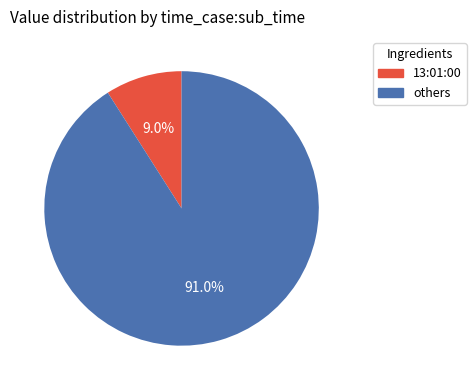

Is there any slice that represents more than half of the pie?

Yes